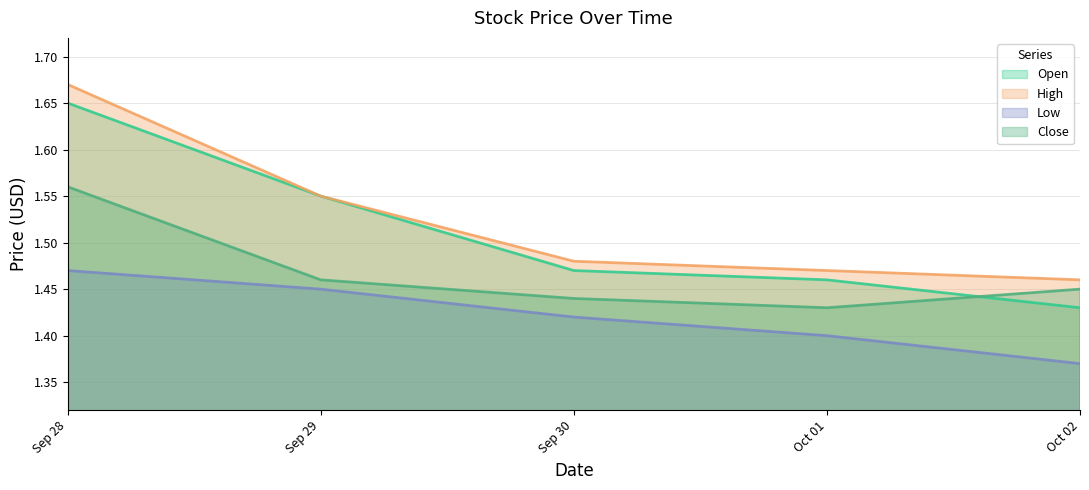

True or false: Open and High intersect in this chart.

False